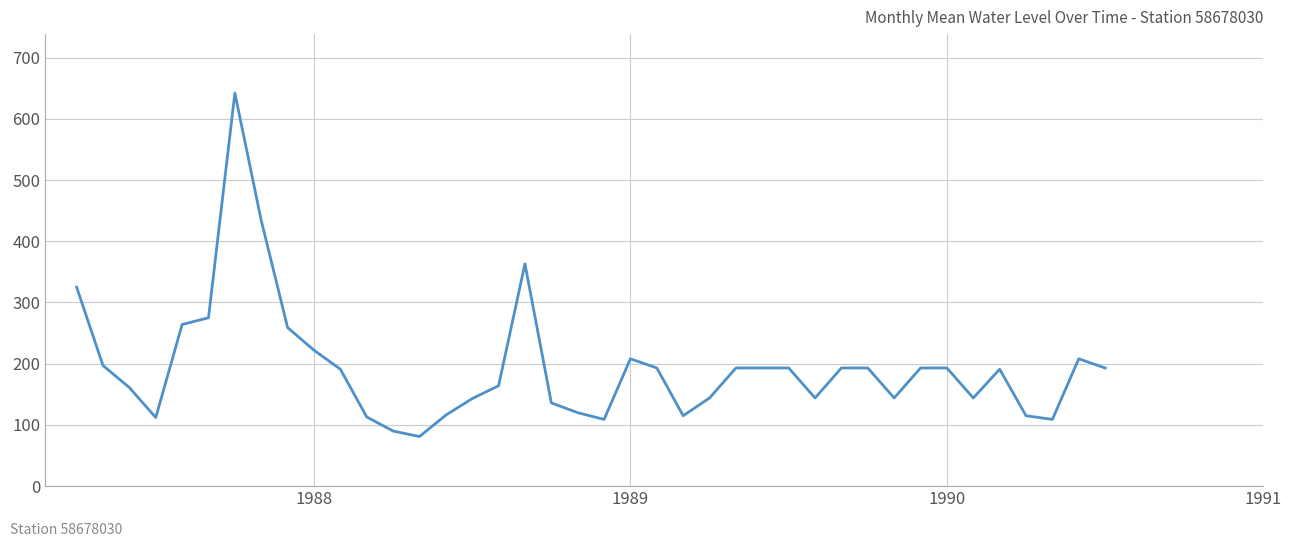

What is the maximum value shown in the chart?

642